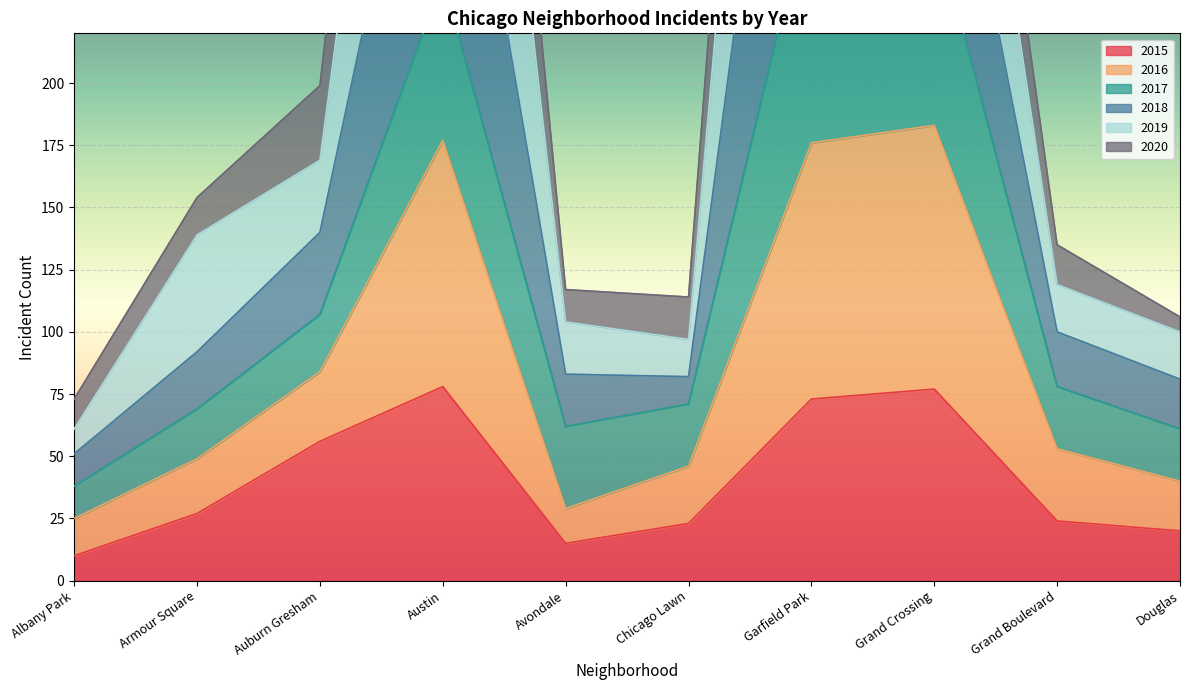

True or false: 2016 and 2015 intersect in this chart.

False